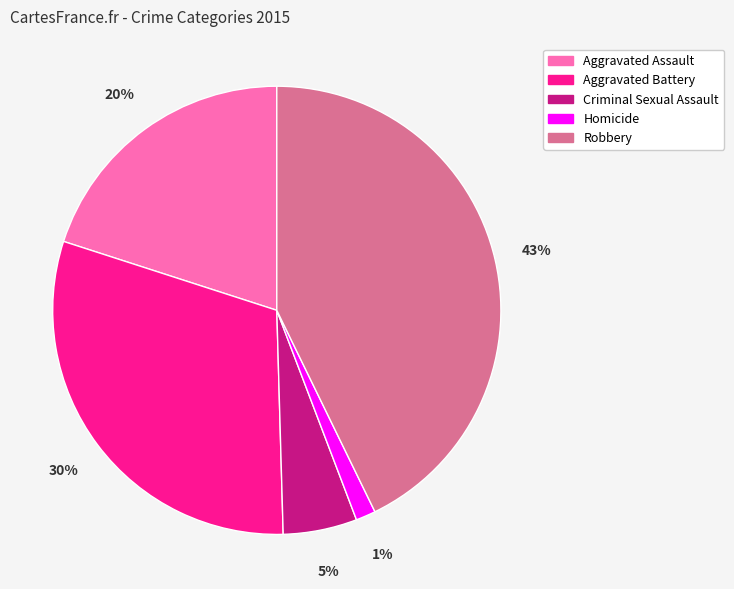

To the nearest percent, what is the average slice percentage?

20%